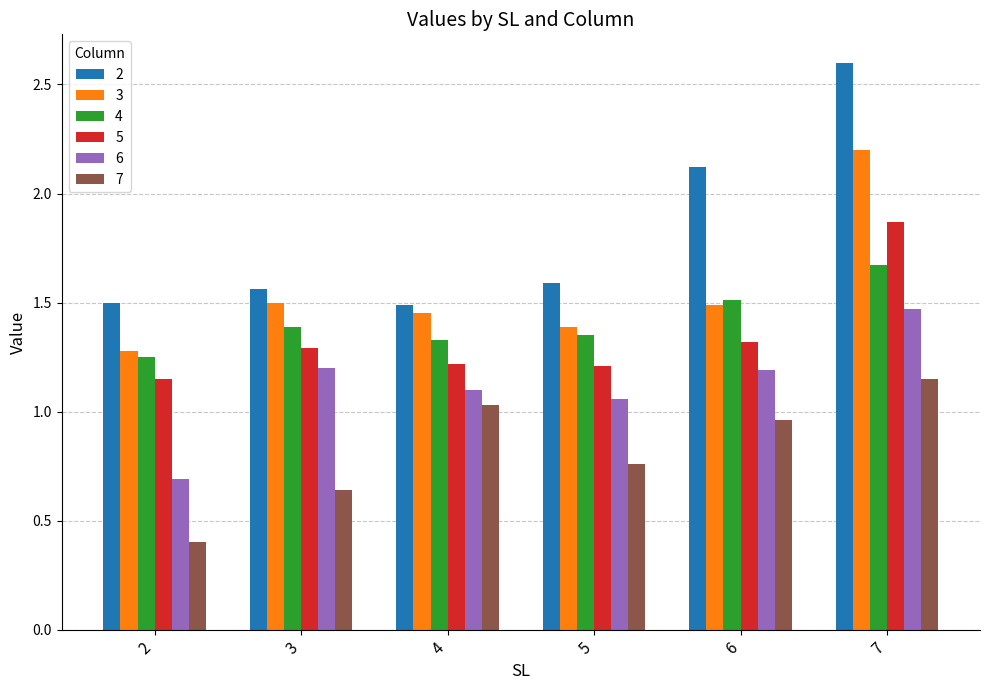

What is the sum of the 7 values at 6 and 7?

2.1